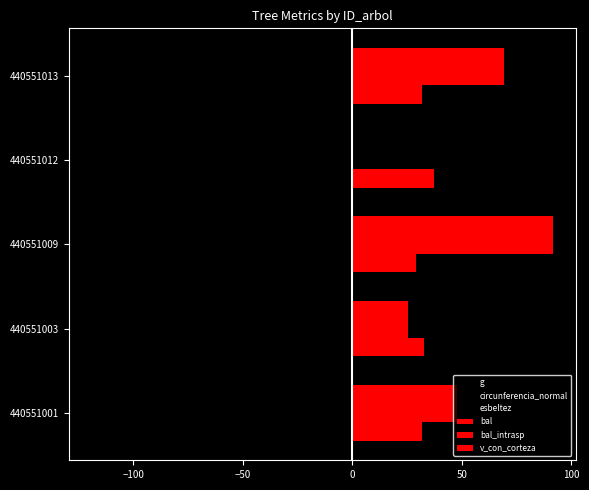

What is the difference between the maximum and minimum values in the circunferencia_normal series?

11.2